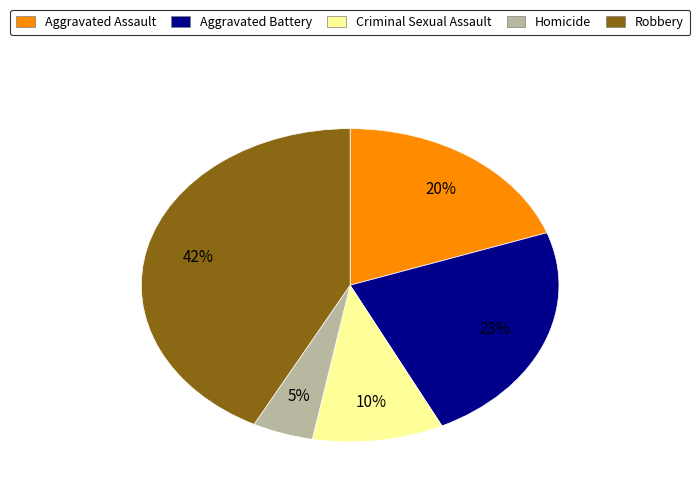

Is the sum of Robbery and Aggravated Assault greater than half?

Yes